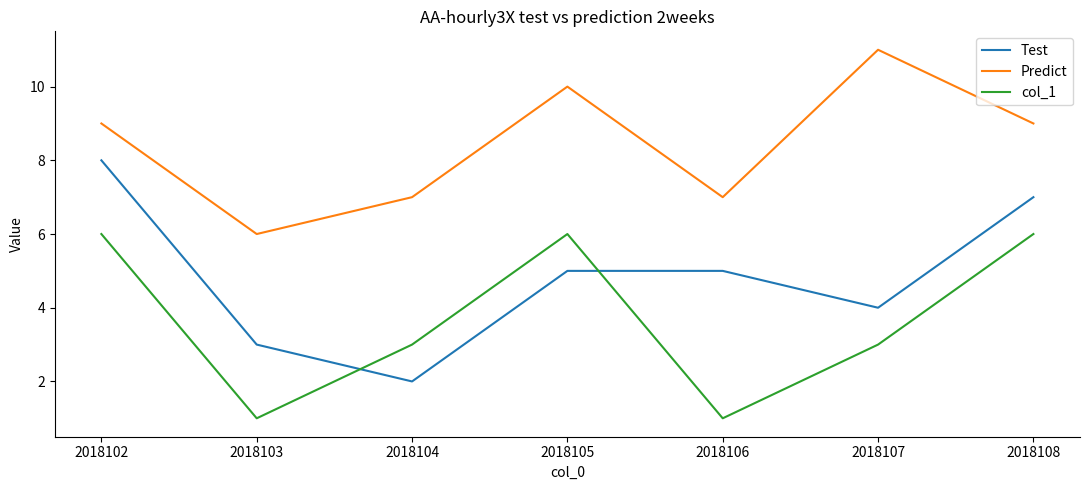

Between 2018102 and 2018108, which series saw the biggest shift?

Test